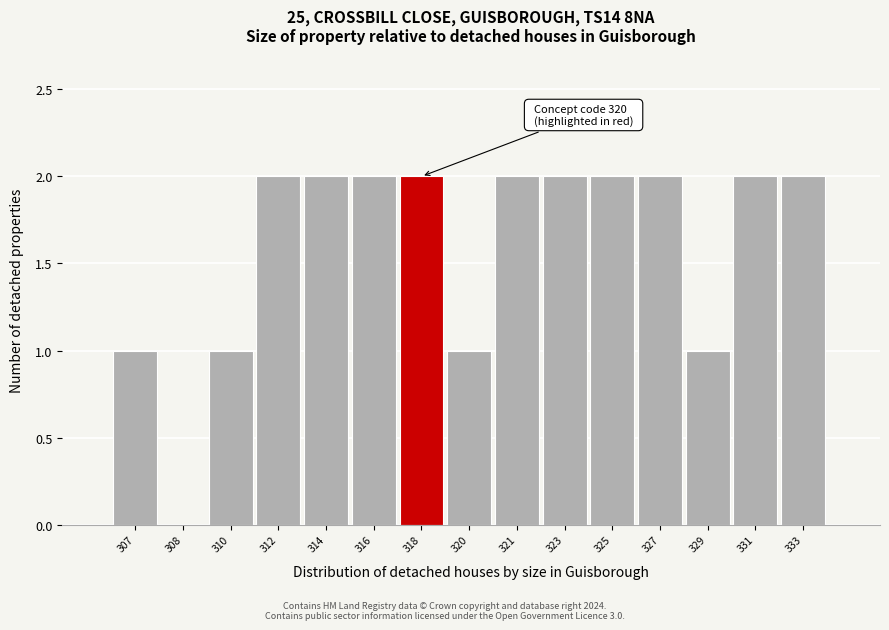

Reading right to left, transcribe all the data shown in this chart.

333=2	331=2	329=1	327=2	325=2	323=2	321=2	320=1	318=2	316=2	314=2	312=2	310=1	308=0	307=1